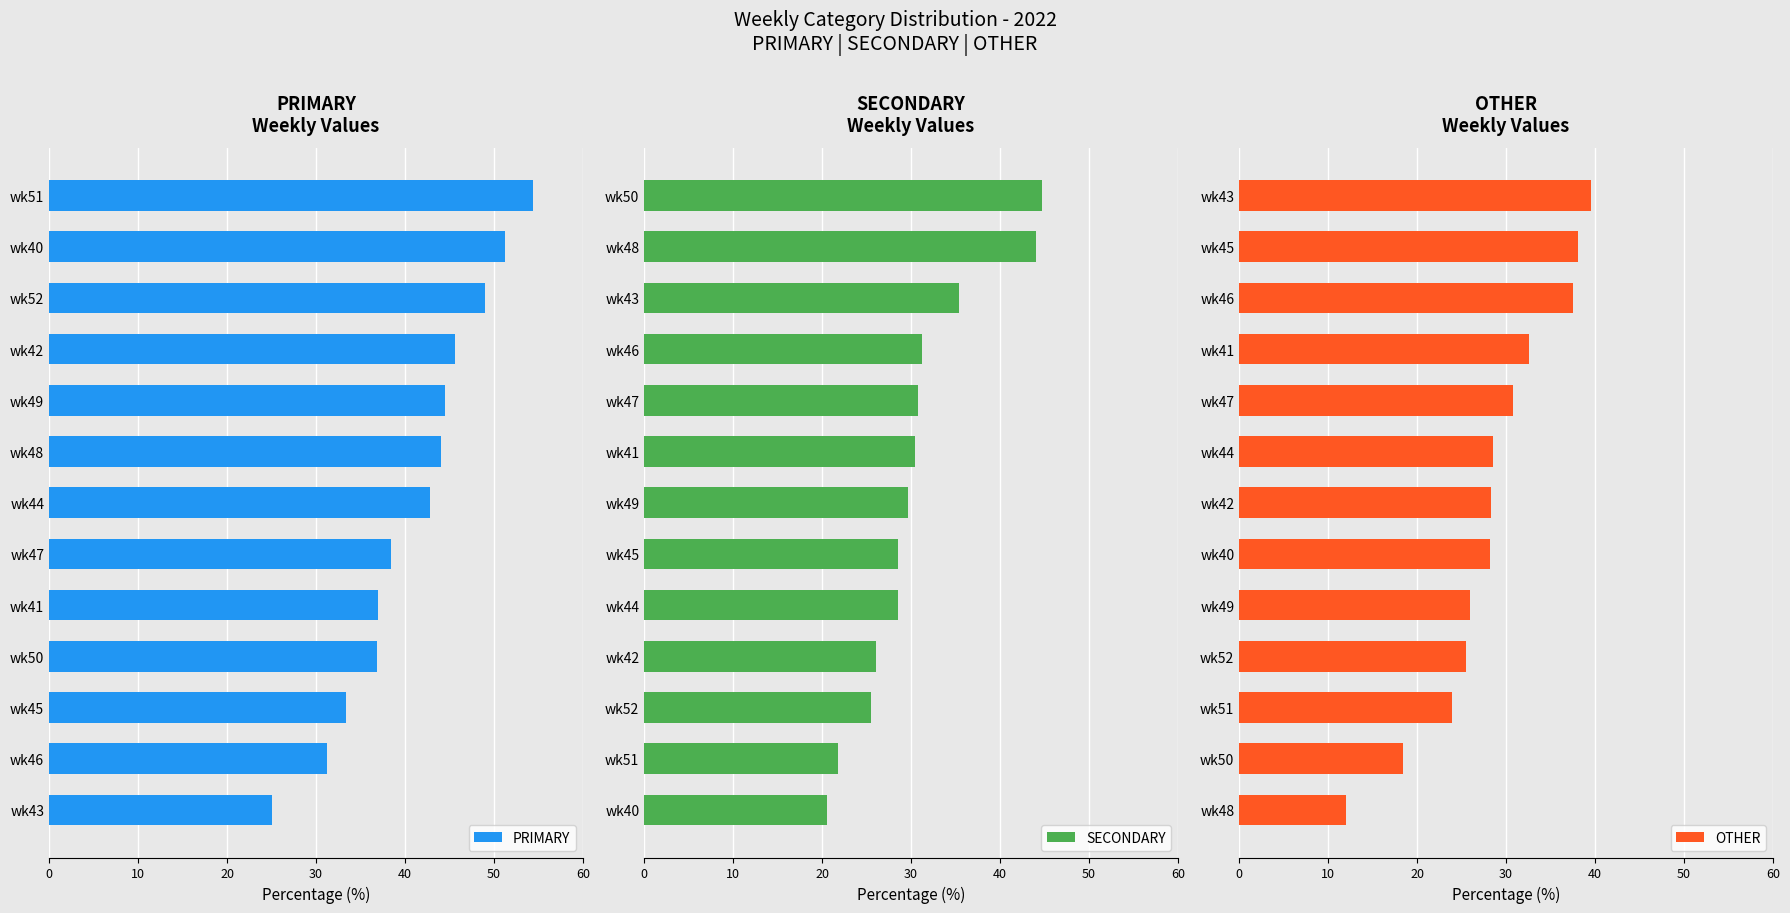

What is the maximum value for PRIMARY?

54.3